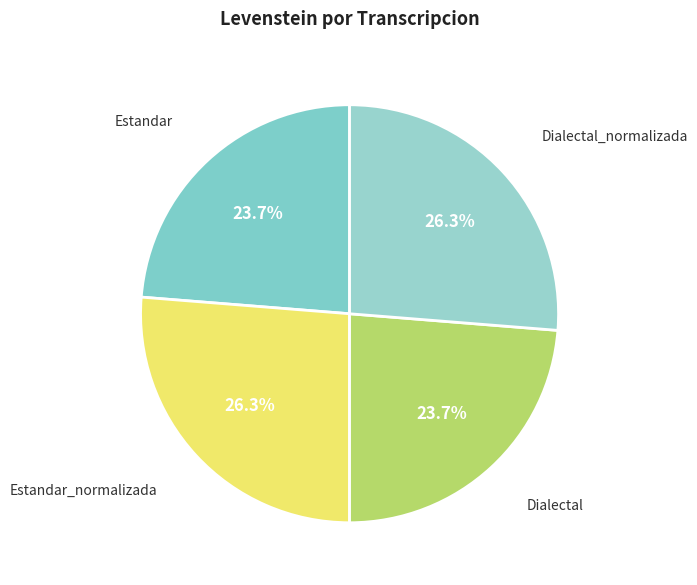

What is the total percentage of Estandar and Dialectal_normalizada?

50.0%